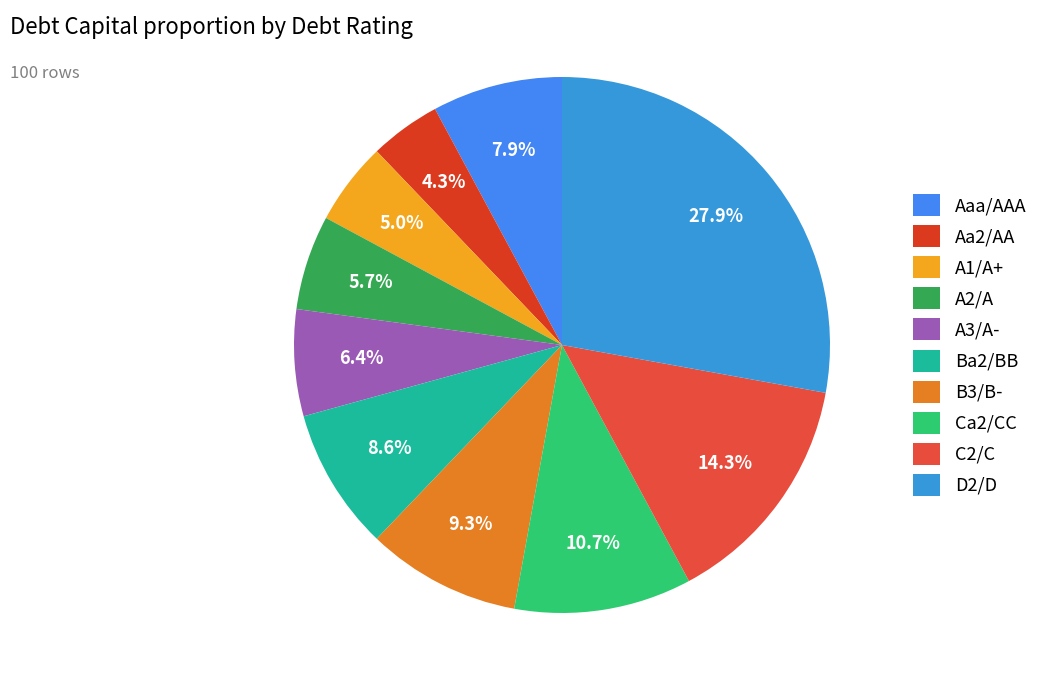

Count the number of slices in the pie.

10